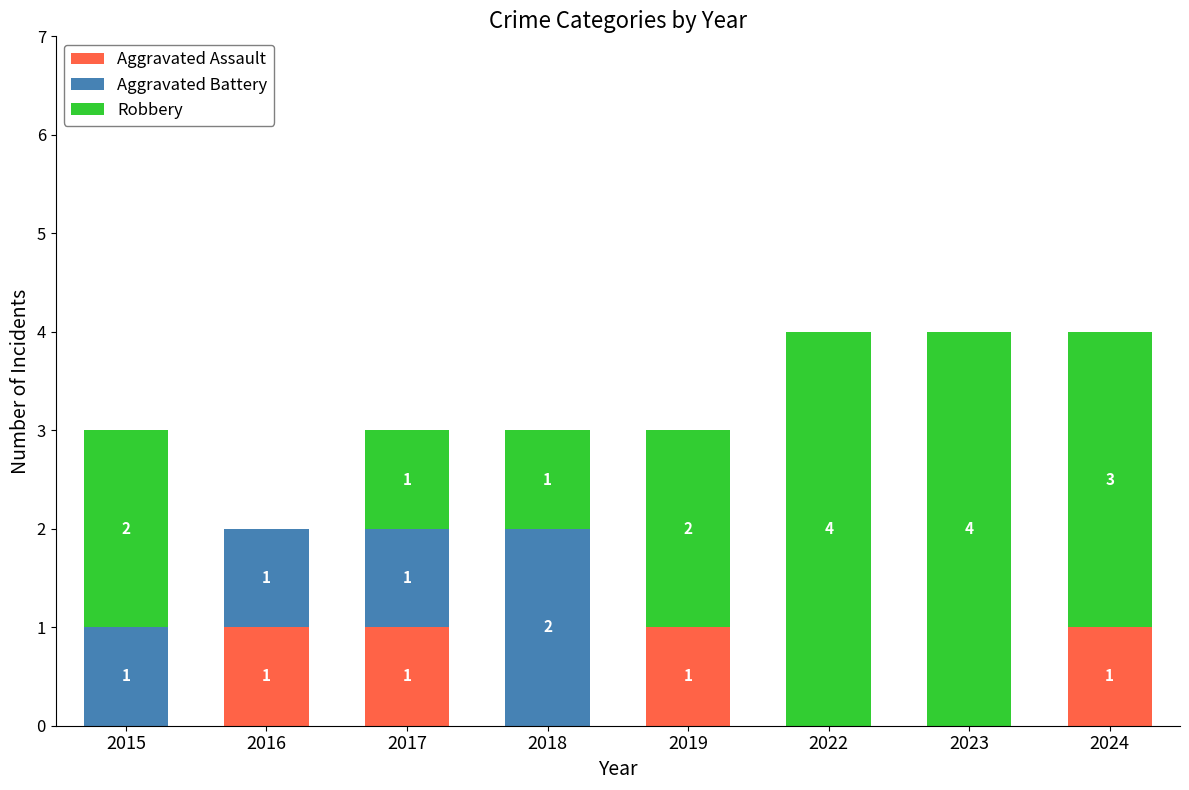

What is the total value across all series at 2022?

4